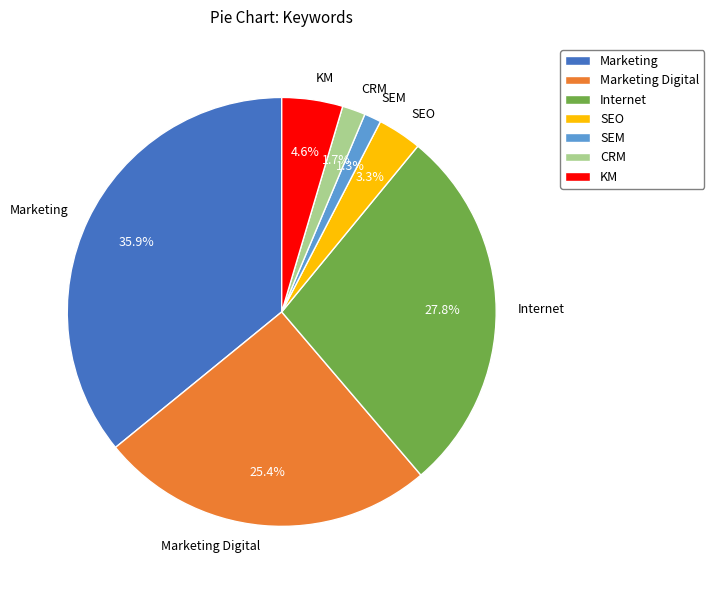

What portion of the pie excludes KM?

95.4%